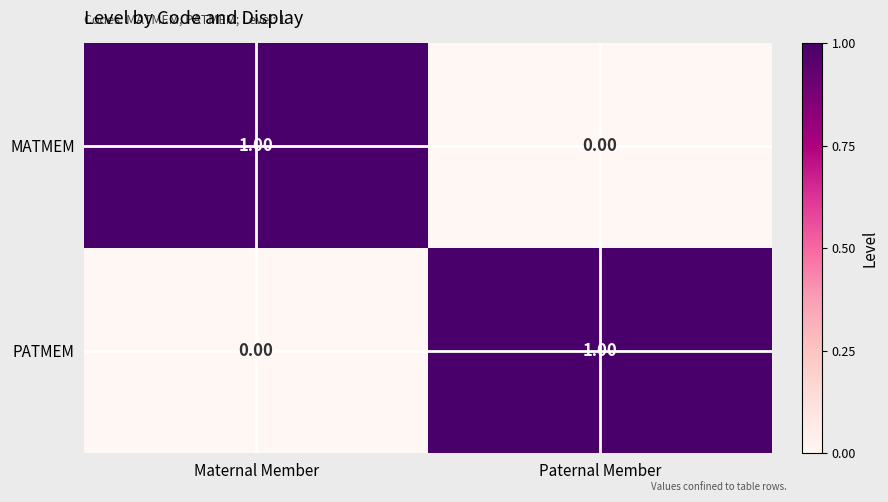

List the labels in order of PATMEM value, largest first.

Paternal Member, Maternal Member